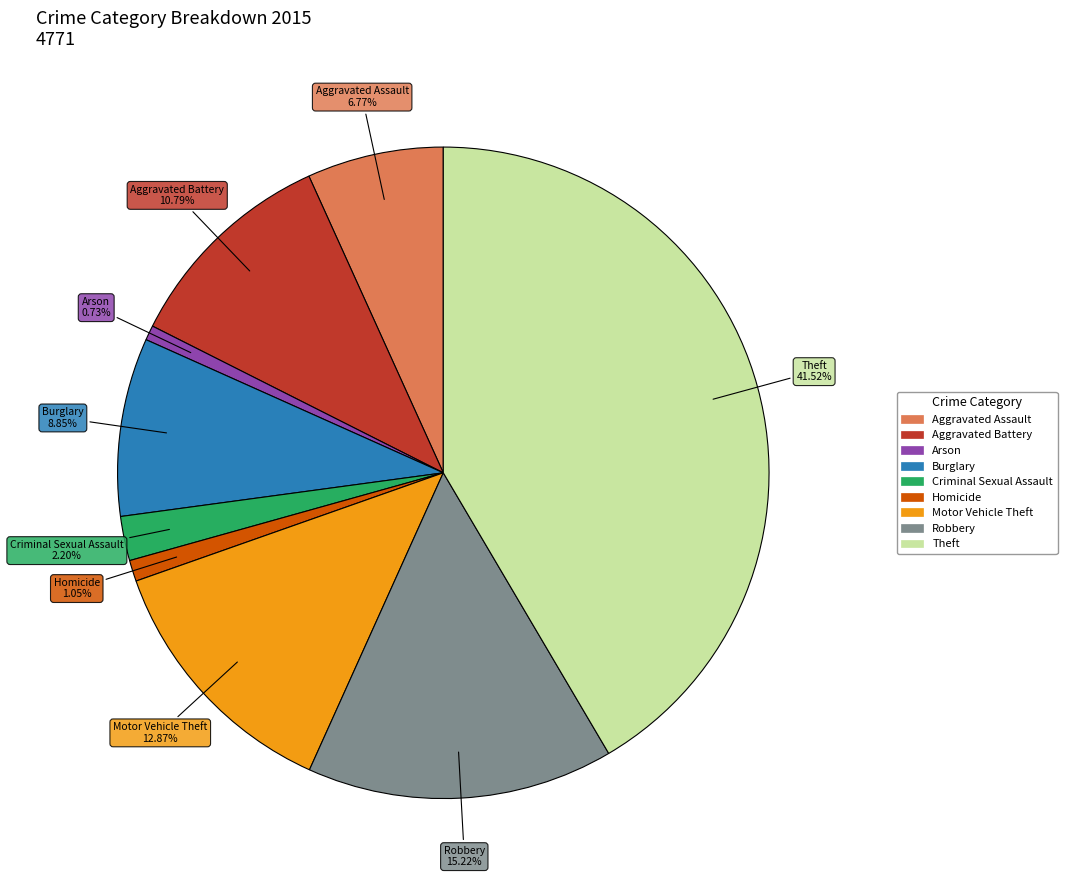

Which slice is the largest?

Theft